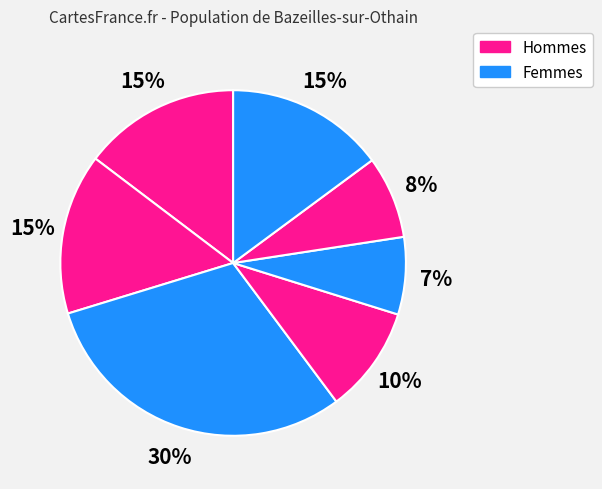

To the nearest percent, what is the difference between the largest and smallest slice percentages?

23%